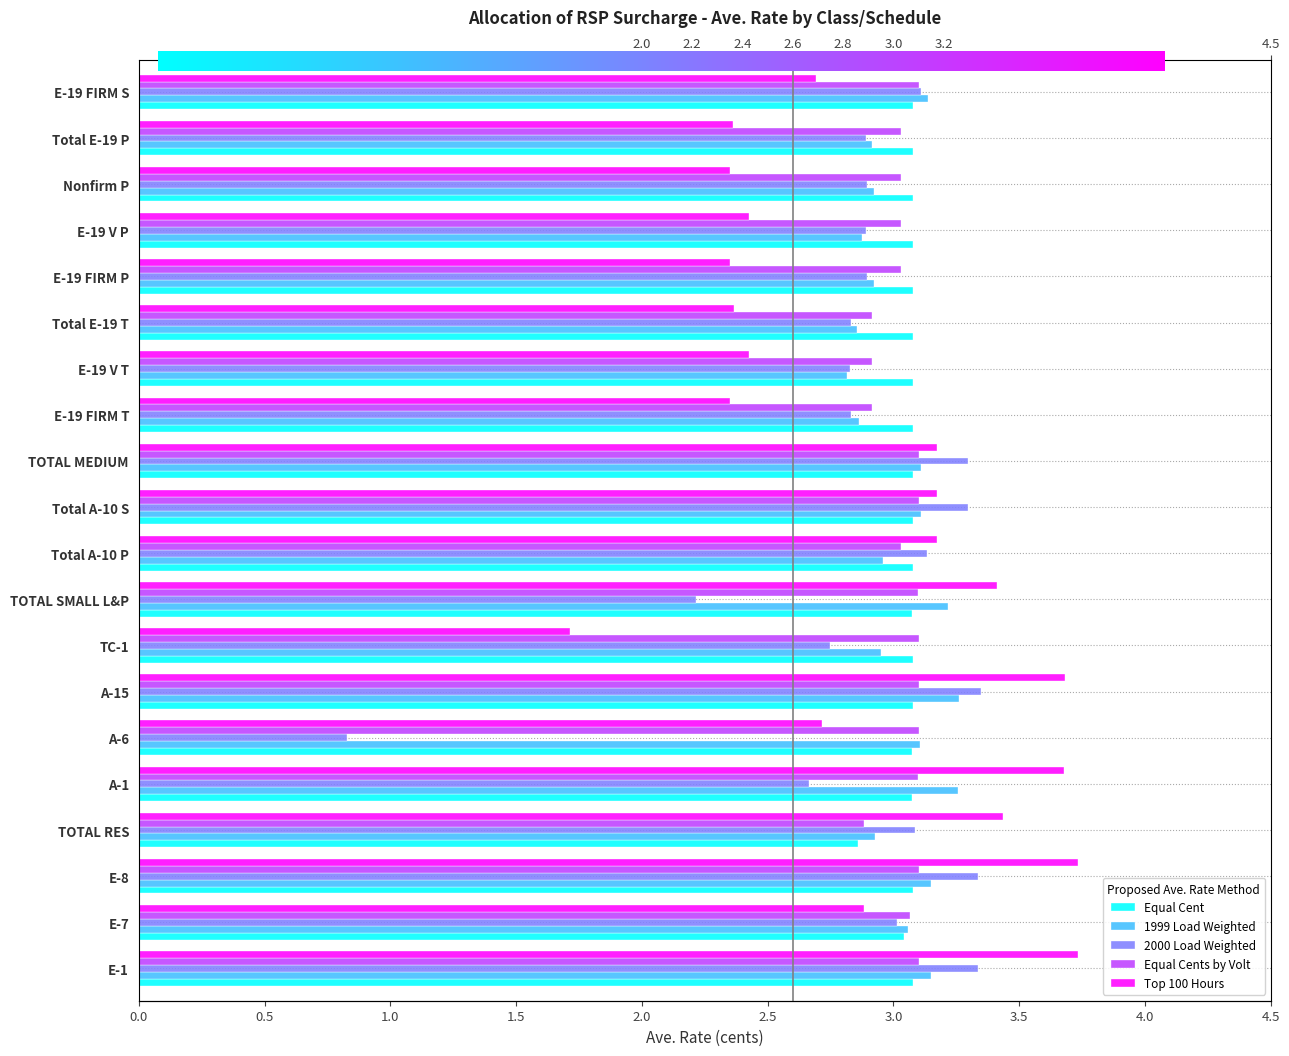

How many data points in Equal Cents by Volt are less than 3?

4